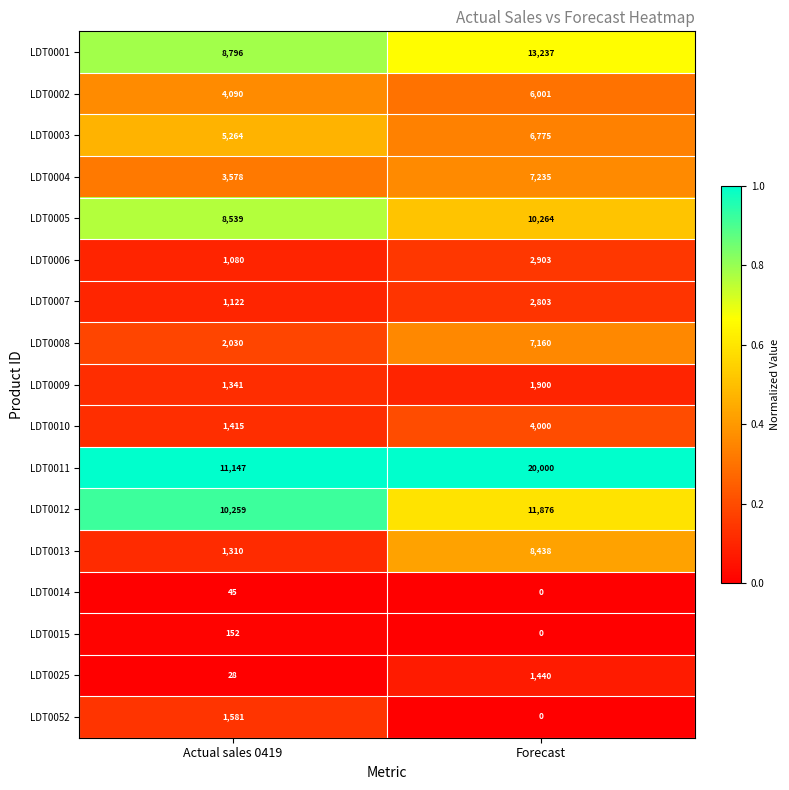

Which series has the widest spread of values?

LDT0011